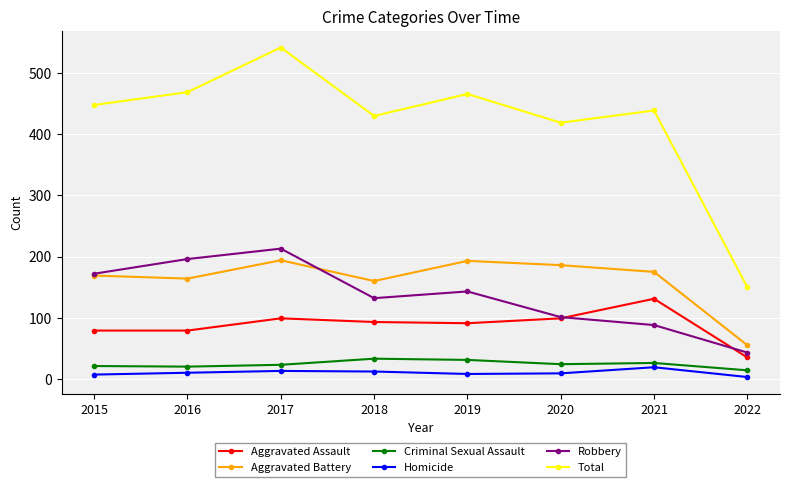

True or false: Criminal Sexual Assault and Aggravated Battery cross at least once.

False